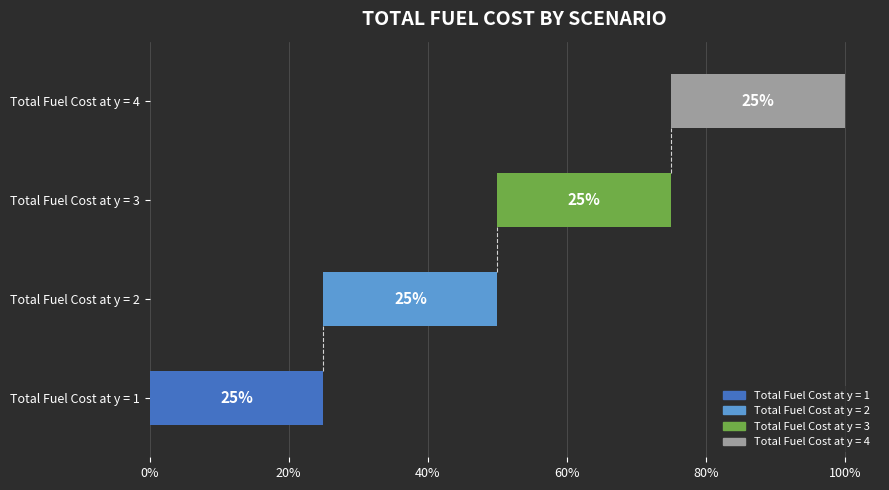

How many bars are there in total?

4